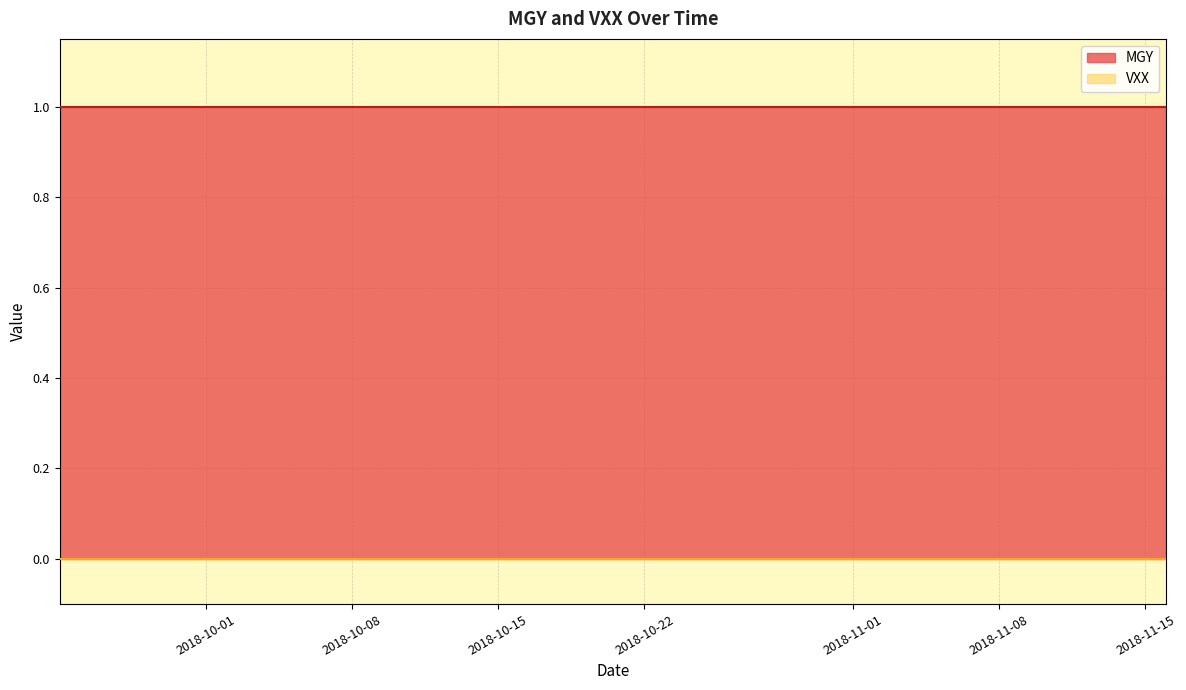

What is the spread (max minus min) of values at 0?

1